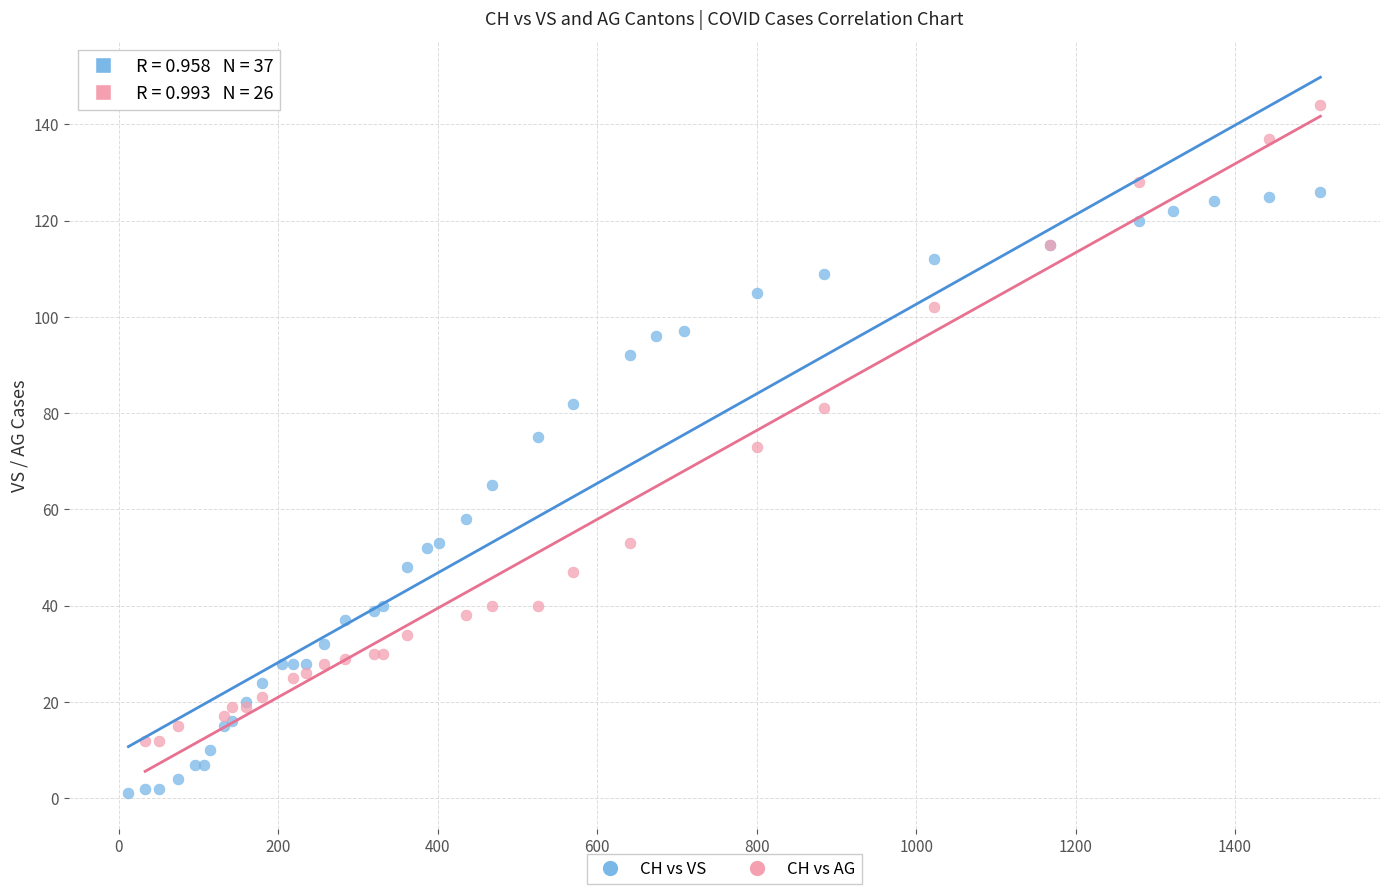

Which series has the widest spread of Y values?

CH vs AG